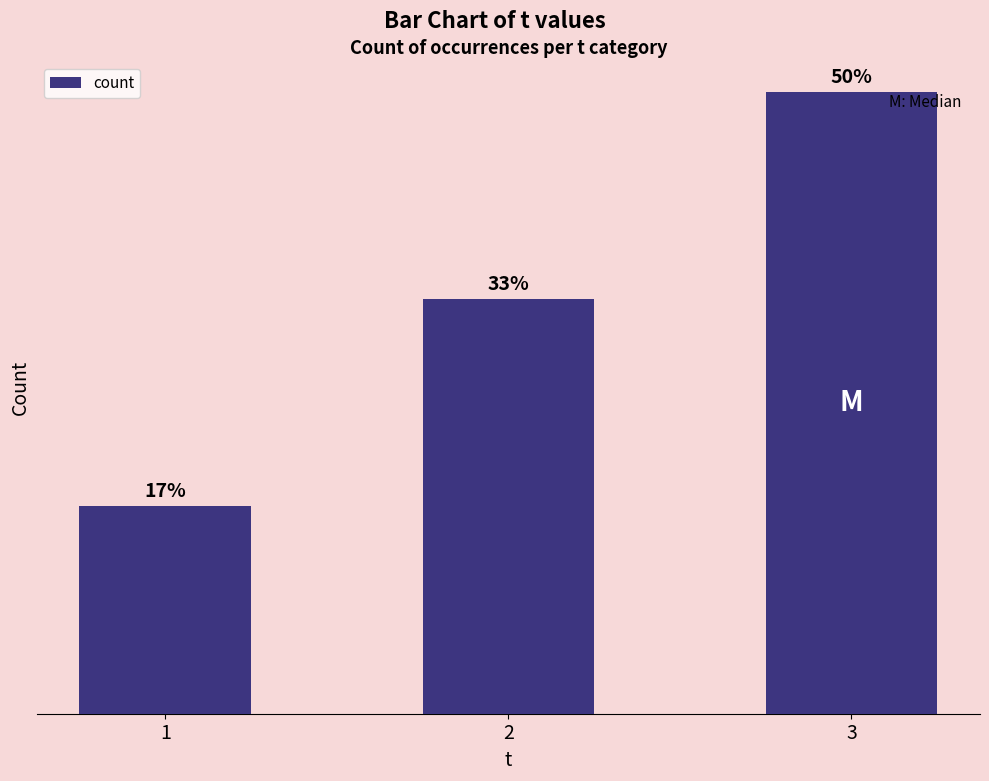

What is the change in value from 1 to 2?

+2